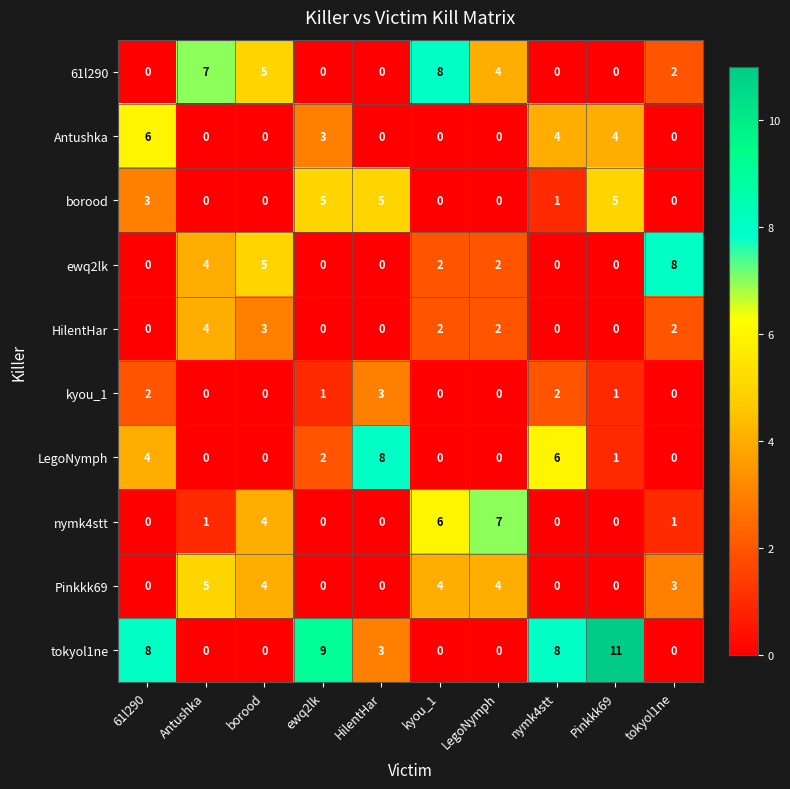

The value of Antushka at Pinkkk69 is 4. True or false?

True